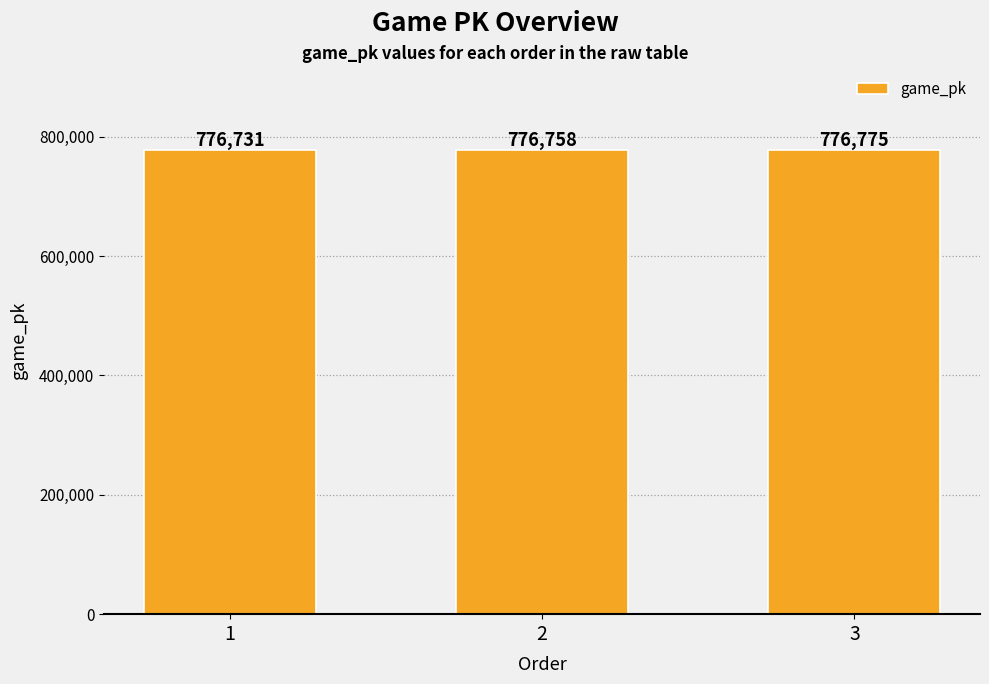

What is the average value?

776755